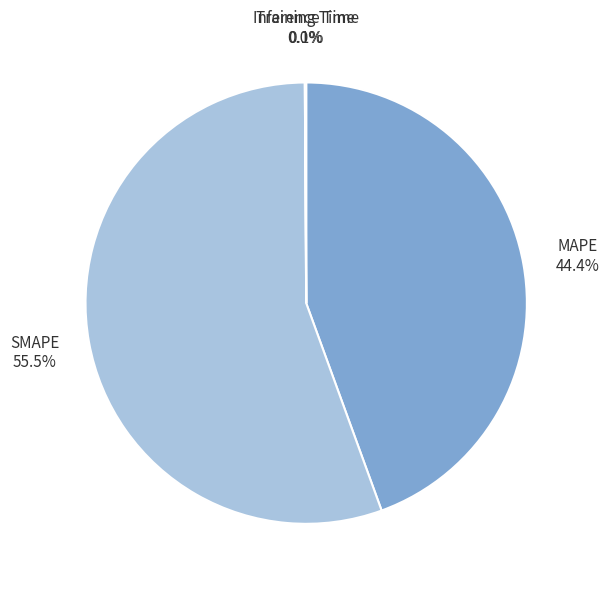

Combined, do SMAPE and MAPE account for over 50%?

Yes